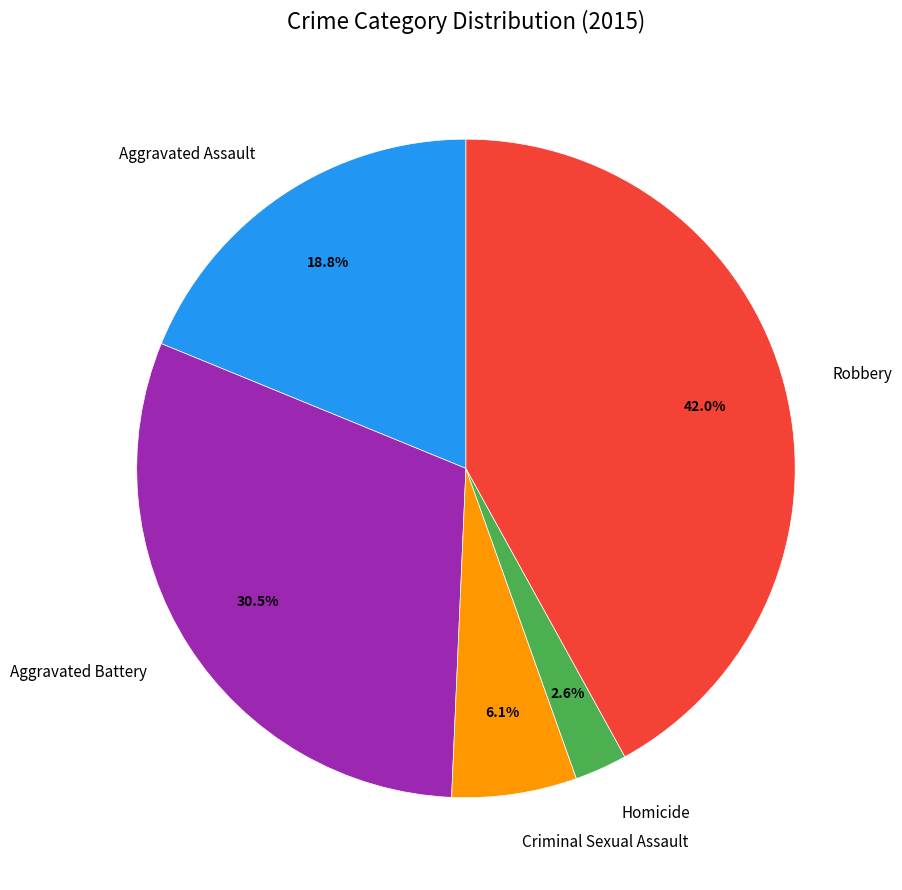

To the nearest percent, what percentage of the pie is Aggravated Assault?

19%